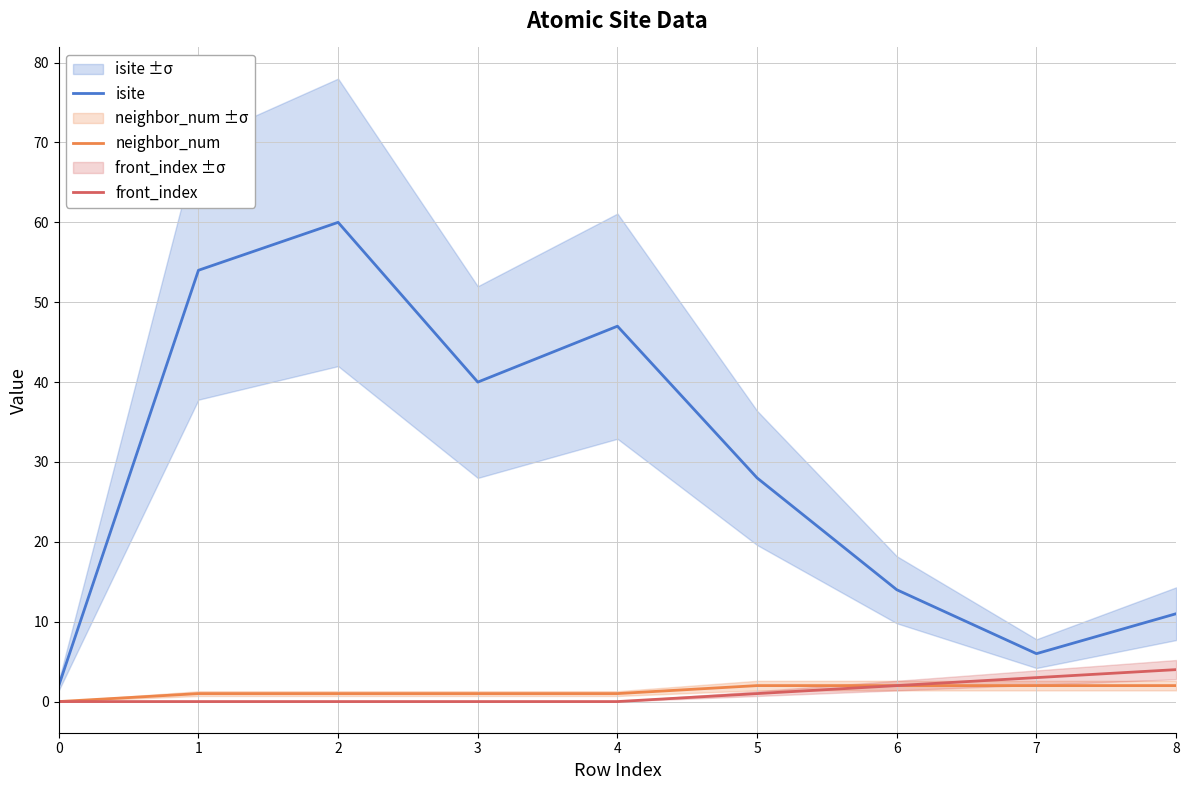

At which category does the chart reach its peak across all series?

2